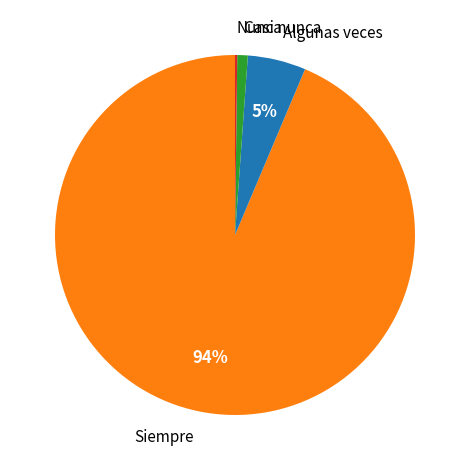

Which slice represents more than half of the pie?

Siempre